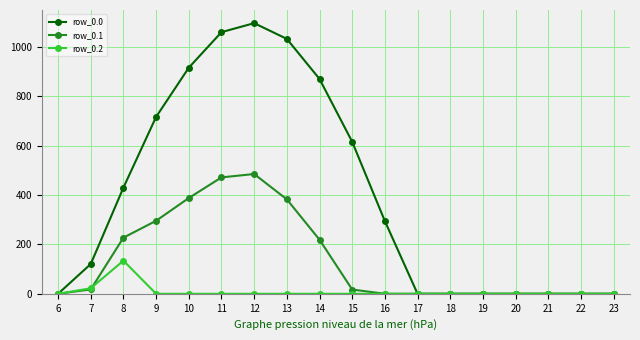

What is the sum of all row_0.2 values?

156.5